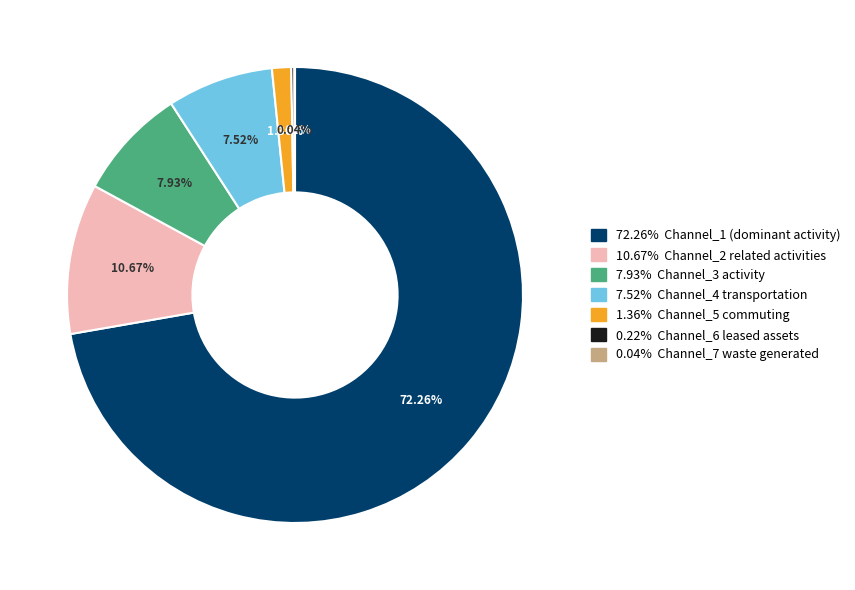

To the nearest percent, what is the difference between the largest and smallest slice percentages?

72%